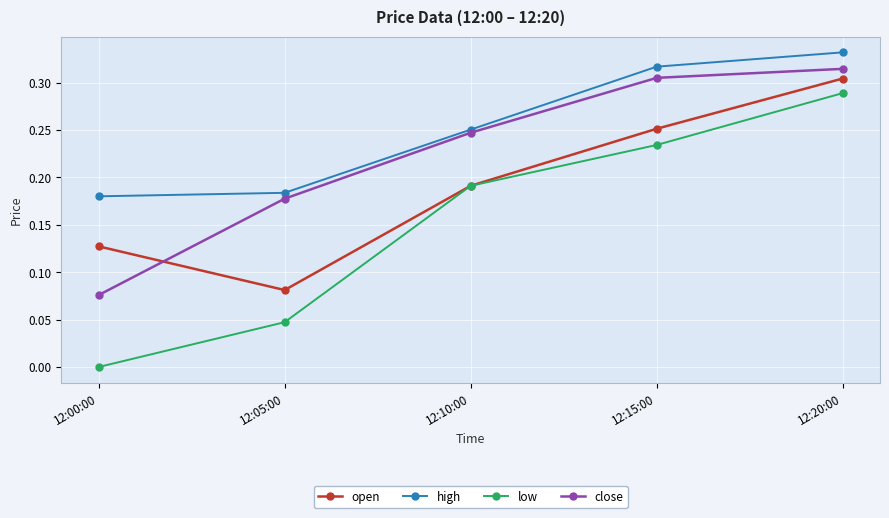

True or false: close and low cross at least once.

False